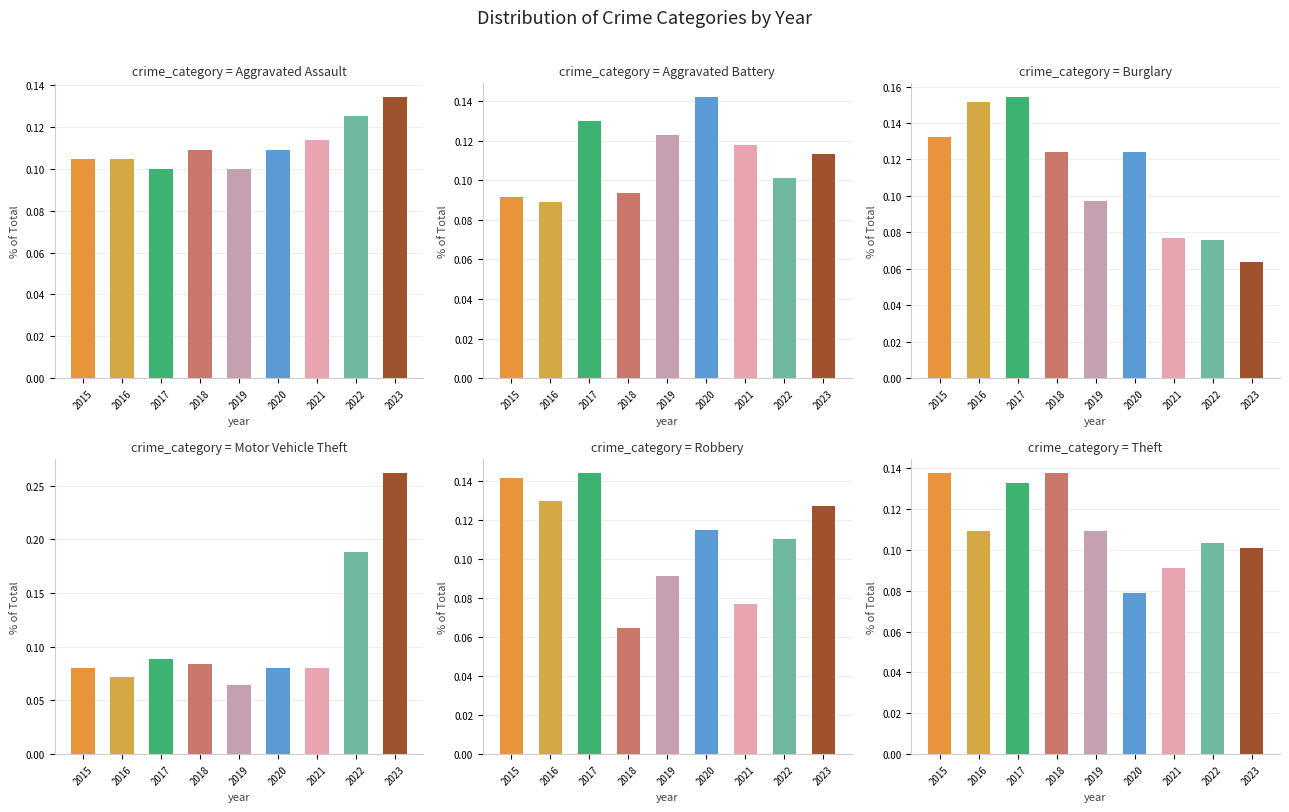

Reading left to right, transcribe all the data shown in this chart.

Aggravated Assault: 2015=0.1	2016=0.1	2017=0.1	2018=0.1	2019=0.1	2020=0.1	2021=0.1	2022=0.1	2023=0.1
Aggravated Battery: 2015=0.1	2016=0.1	2017=0.1	2018=0.1	2019=0.1	2020=0.1	2021=0.1	2022=0.1	2023=0.1
Burglary: 2015=0.1	2016=0.2	2017=0.2	2018=0.1	2019=0.1	2020=0.1	2021=0.1	2022=0.1	2023=0.1
Motor Vehicle Theft: 2015=0.1	2016=0.1	2017=0.1	2018=0.1	2019=0.1	2020=0.1	2021=0.1	2022=0.2	2023=0.3
Robbery: 2015=0.1	2016=0.1	2017=0.1	2018=0.1	2019=0.1	2020=0.1	2021=0.1	2022=0.1	2023=0.1
Theft: 2015=0.1	2016=0.1	2017=0.1	2018=0.1	2019=0.1	2020=0.1	2021=0.1	2022=0.1	2023=0.1